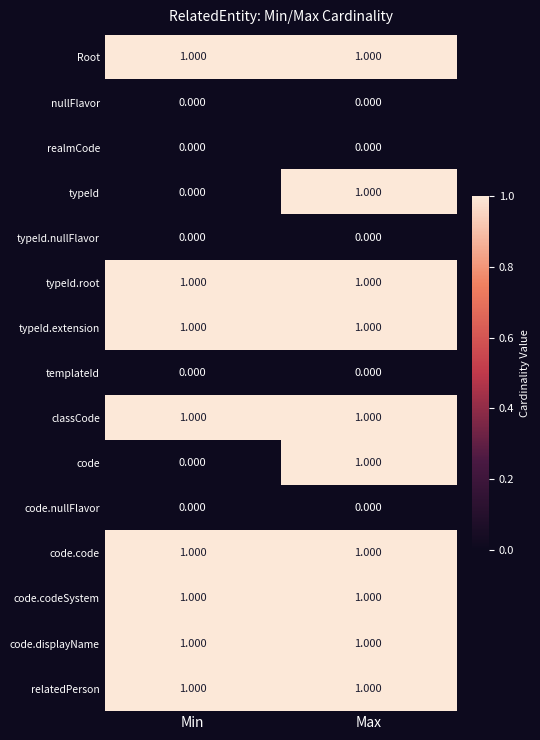

How many categories are shown in the chart?

2